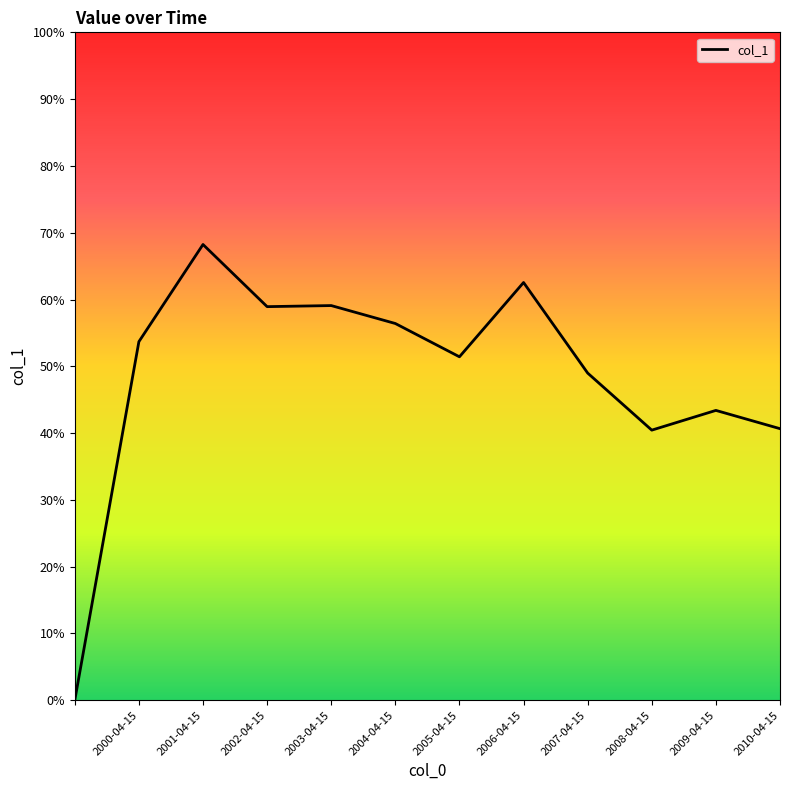

Where is the data nearest to the value 0?

2000-04-15